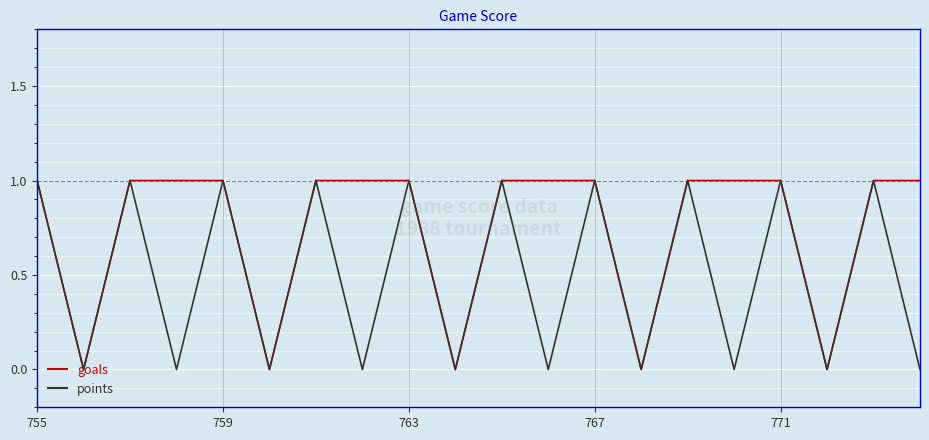

List the series in order of their overall mean, highest first.

goals, points